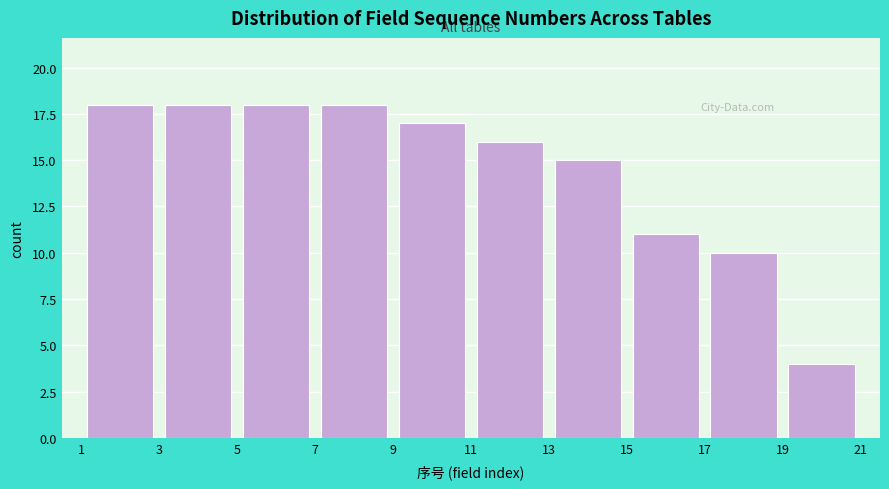

Reading left to right, list every bar in this chart as the range it spans on the x-axis followed by its height. The values are not printed on the chart, so give them approximately, as read against the axis.

1 to 3: 18
3 to 5: 18
5 to 7: 18
7 to 9: 18
9 to 11: 17
11 to 13: 16
13 to 15: 15
15 to 17: 11
17 to 19: 10
19 to 21: 4